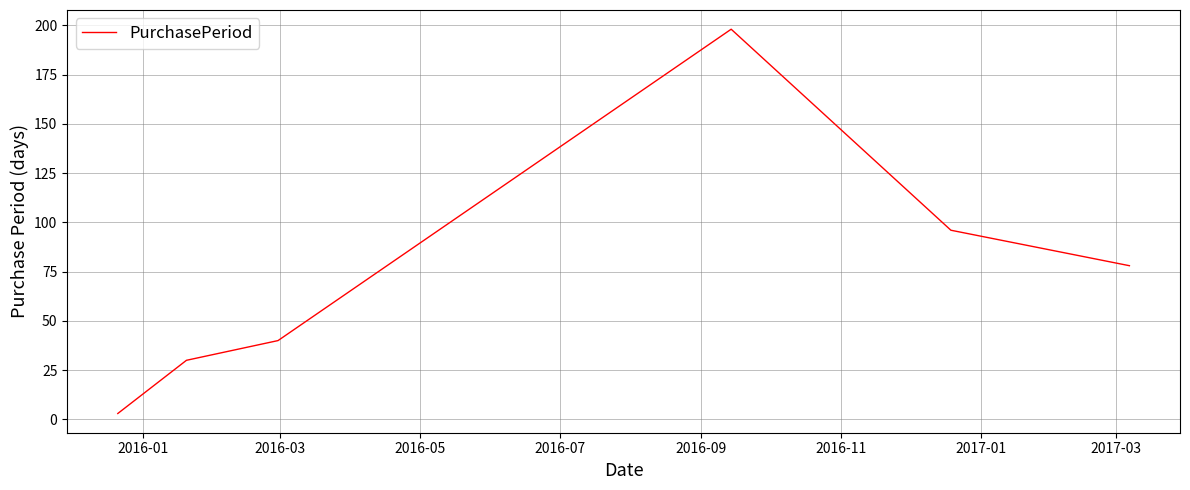

What is the maximum value shown in the chart?

198